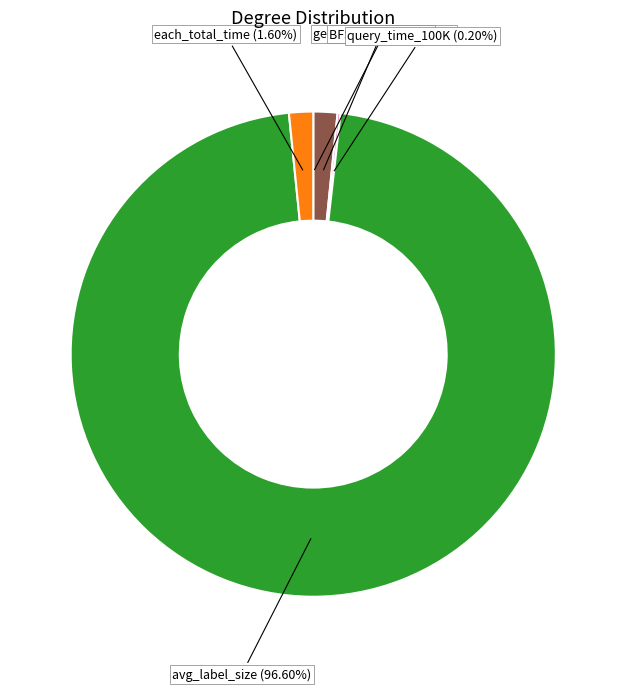

Does any single category account for the majority?

Yes